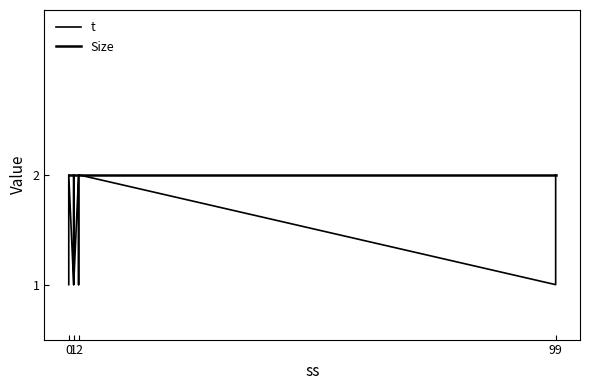

True or false: Size has a value of 2 at 0.

True